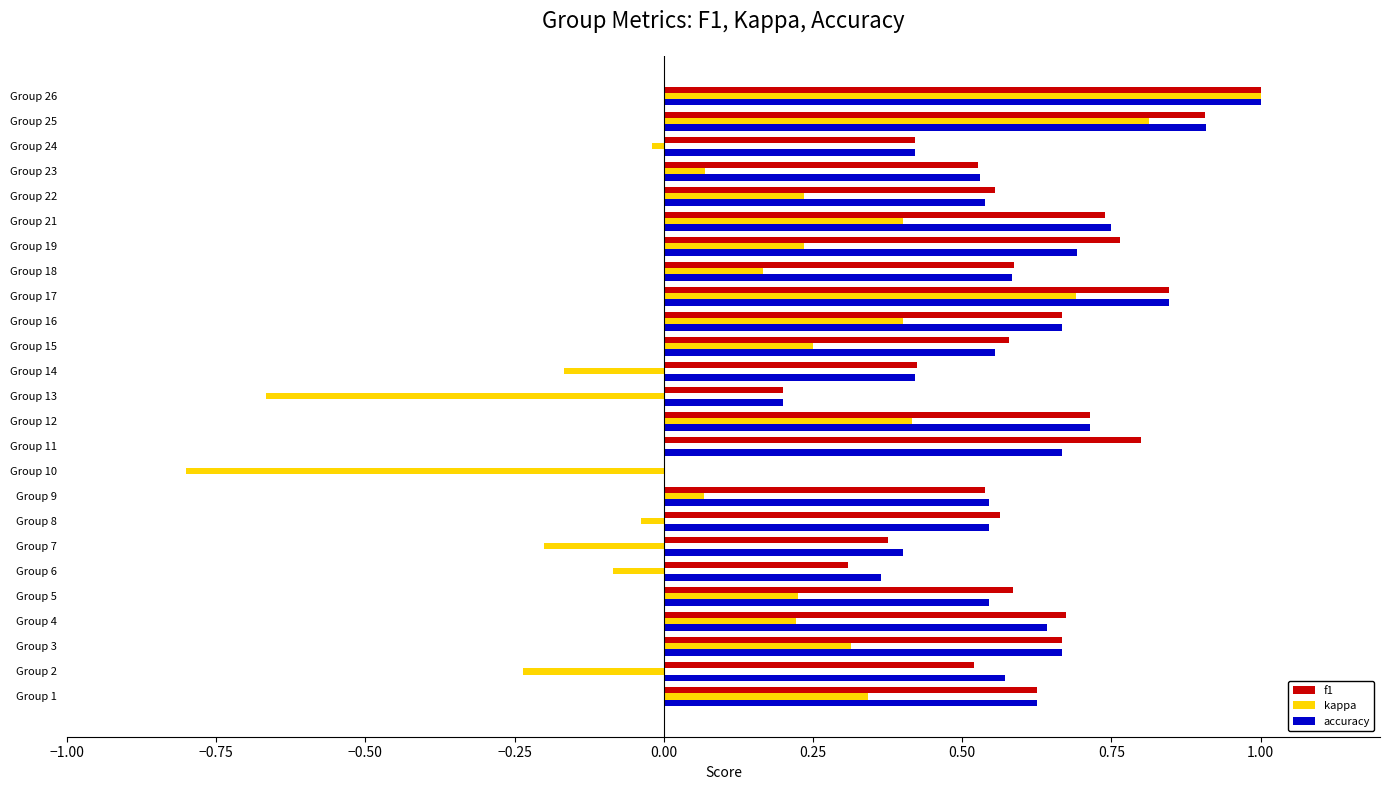

At which category does the chart reach its peak across all series?

Group 26